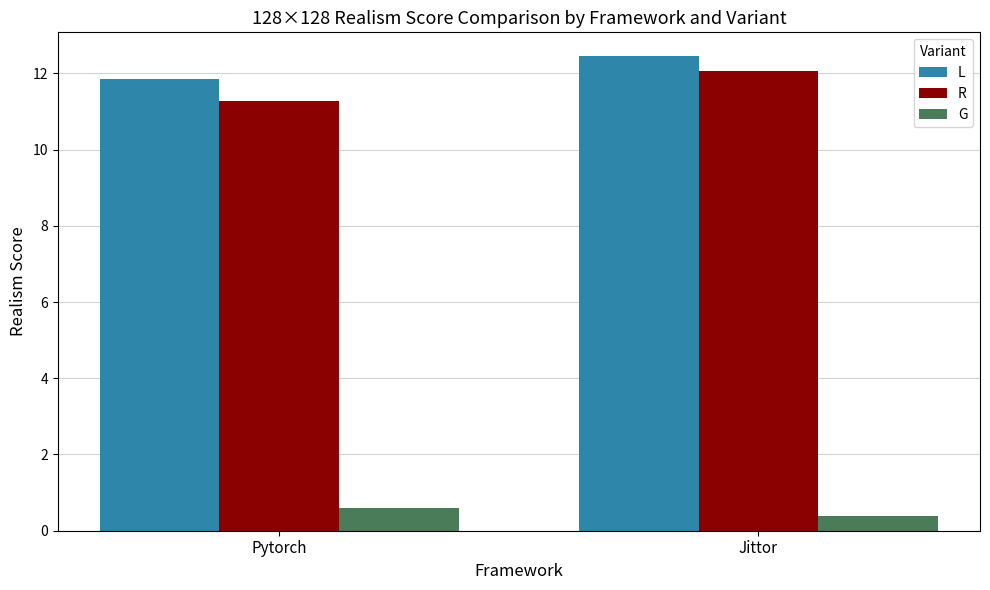

What is the difference between the maximum and minimum values in the G series?

0.2